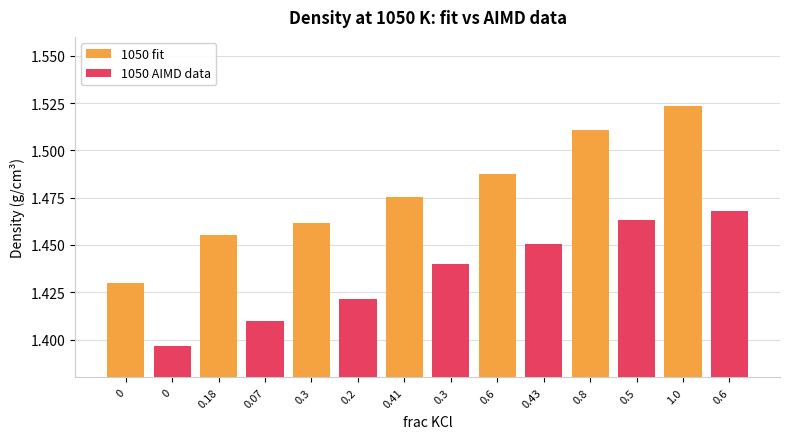

What is the difference between the second highest and minimum values in the 1050 AIMD data series?

0.1